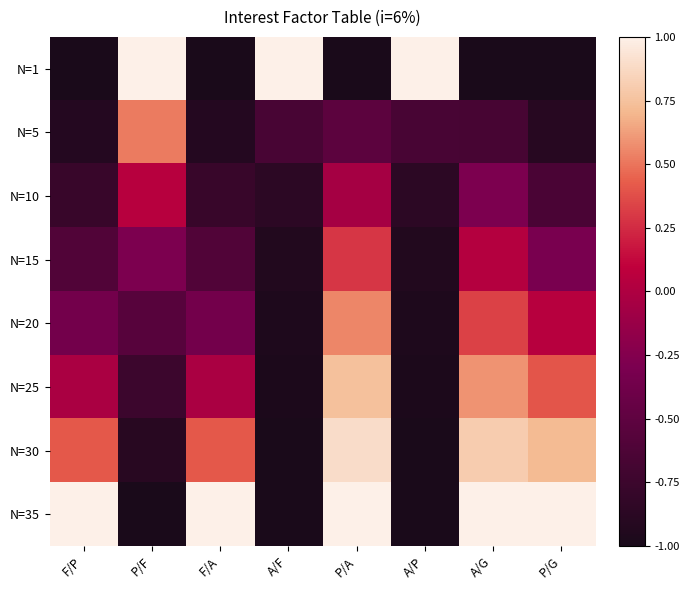

What is the spread (max minus min) of values at A/F?

2.0